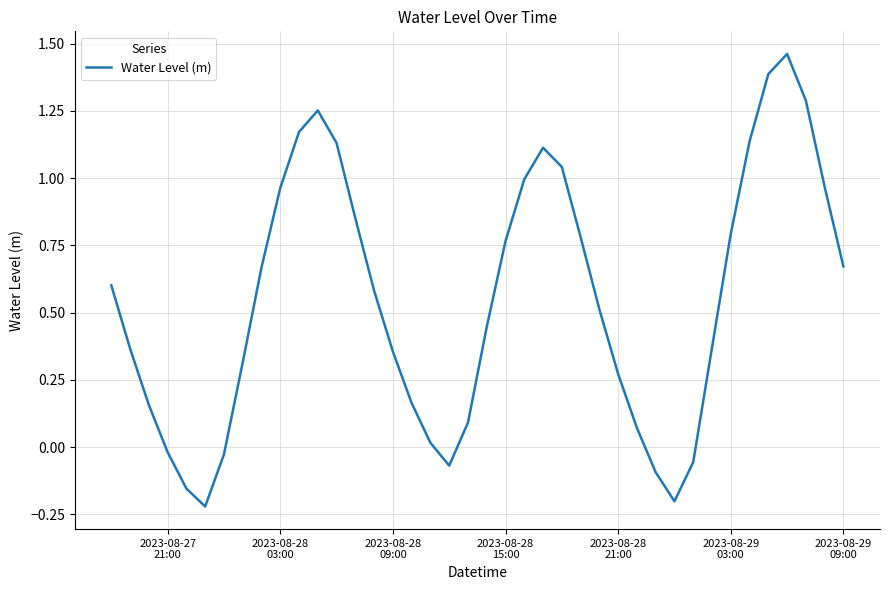

What is the difference between the maximum and minimum values?

1.7